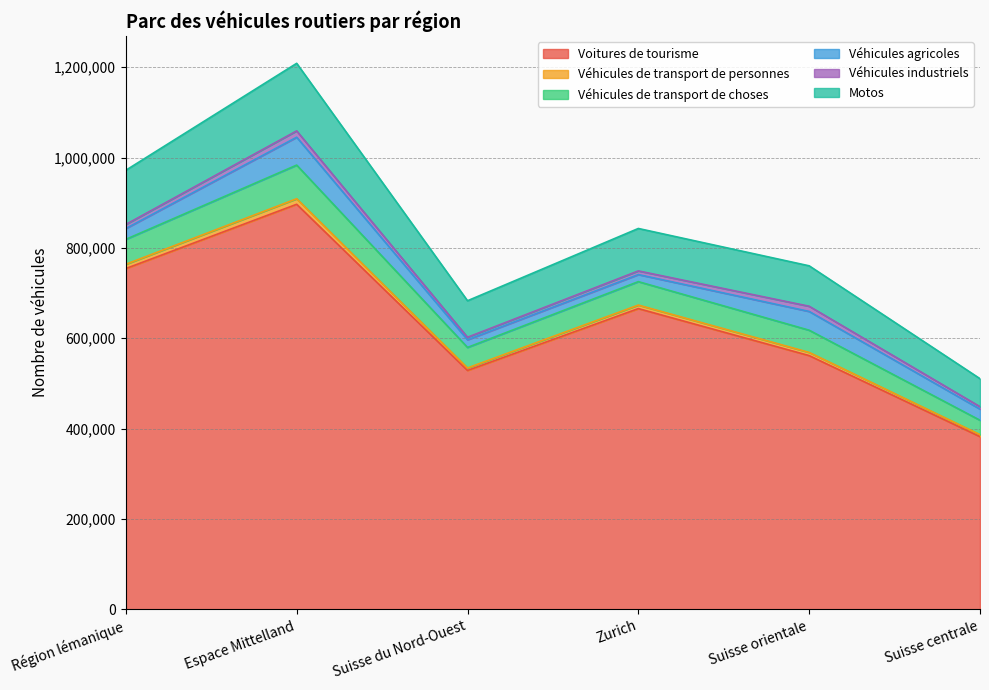

Between Suisse centrale and Espace Mittelland, which is larger?

Espace Mittelland